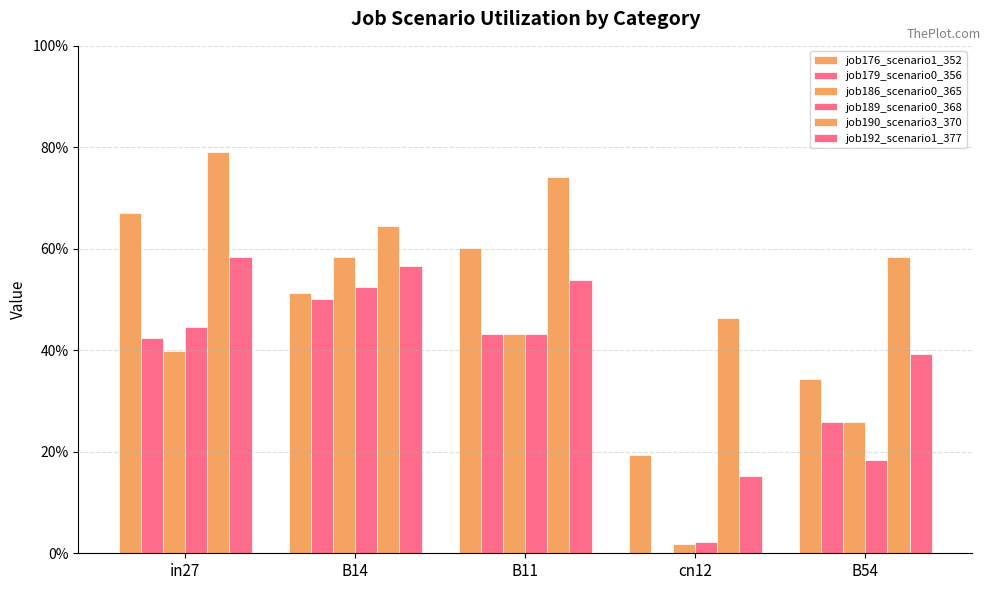

How many job179_scenario0_356 values are between 0 and 1?

5